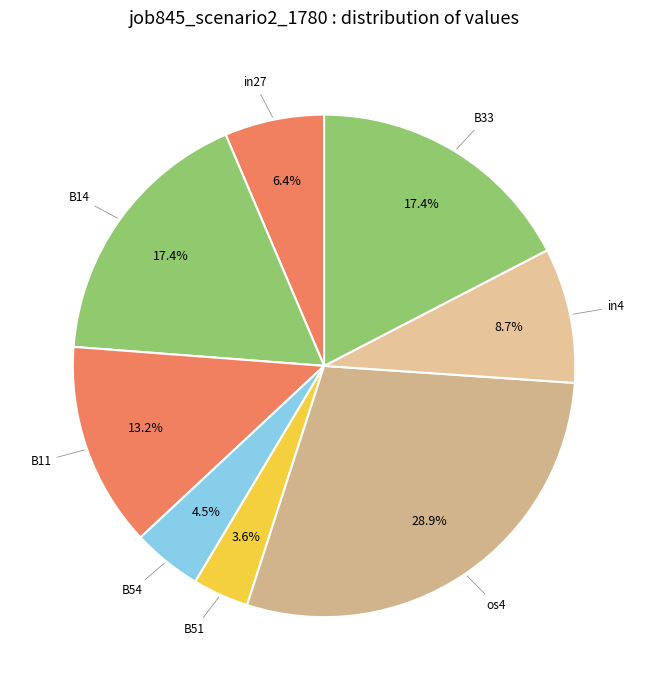

Is there any slice that represents more than half of the pie?

No